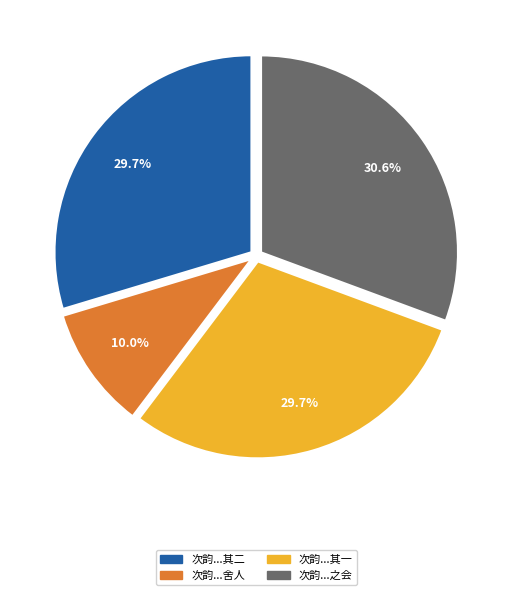

Is there a majority slice in this chart?

No